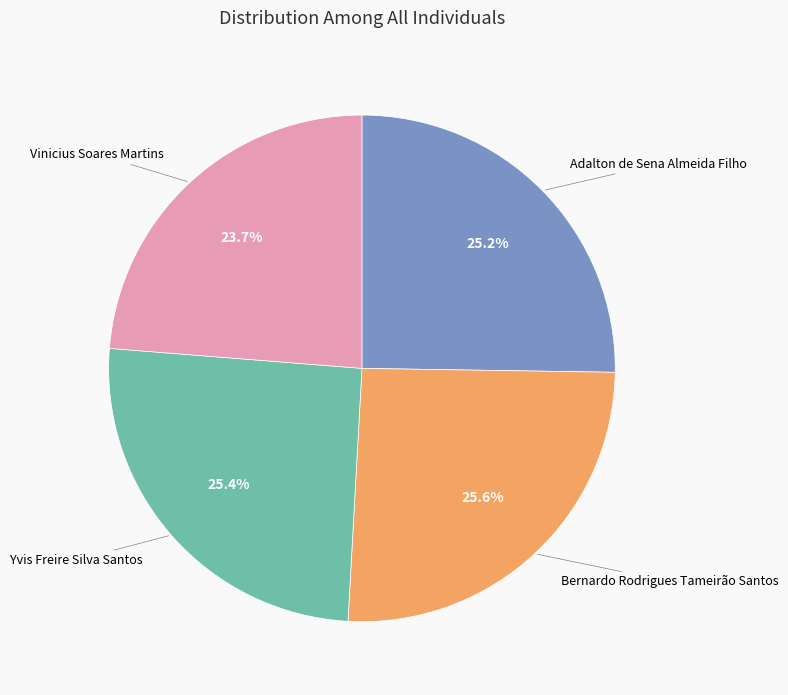

Count the number of slices in the pie.

4